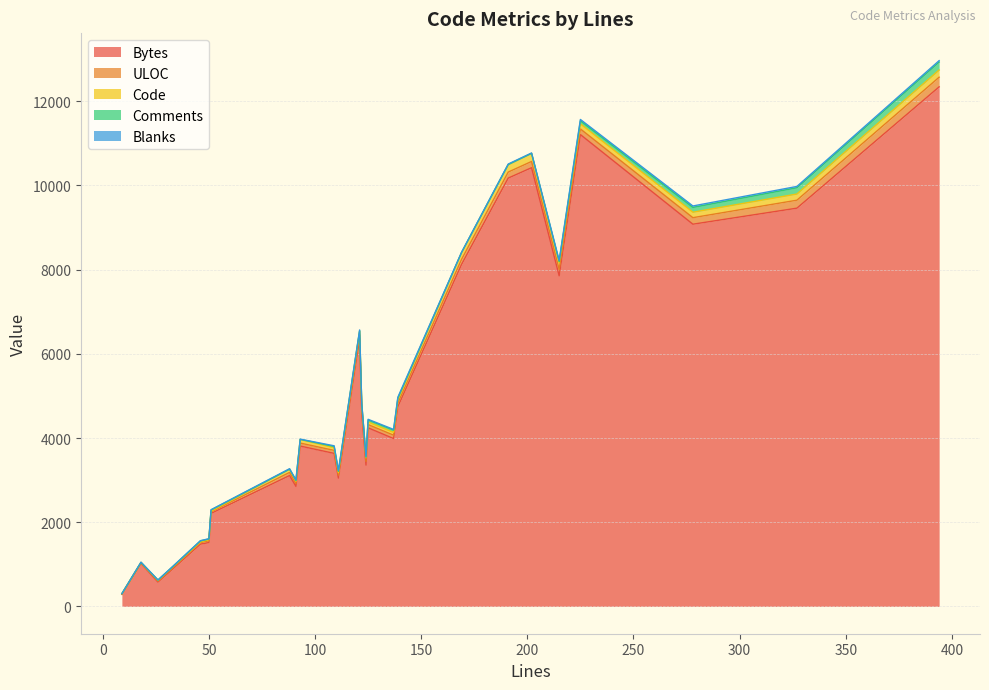

What is the highest value of the Bytes series?

12340